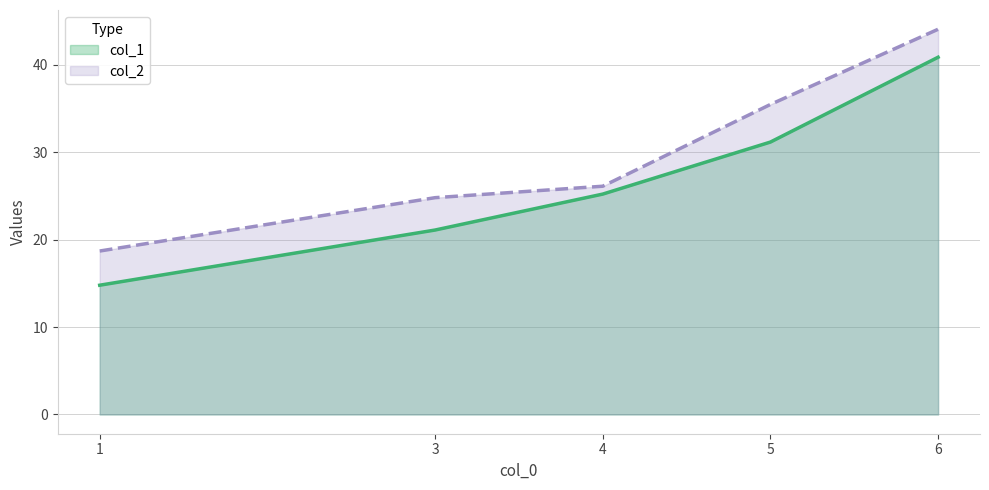

How many lines are shown in the chart?

2